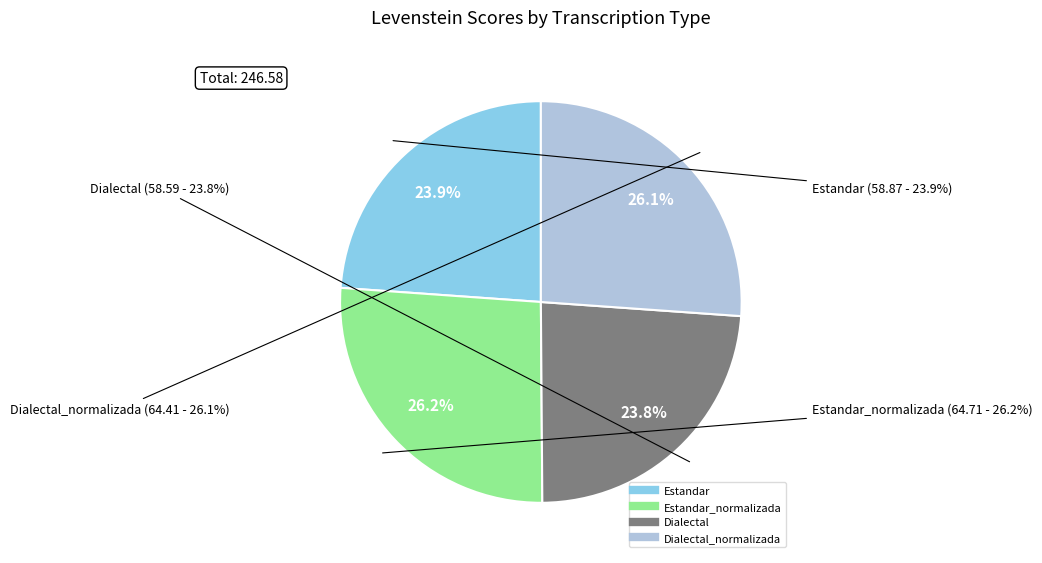

Count the number of slices in the pie.

4